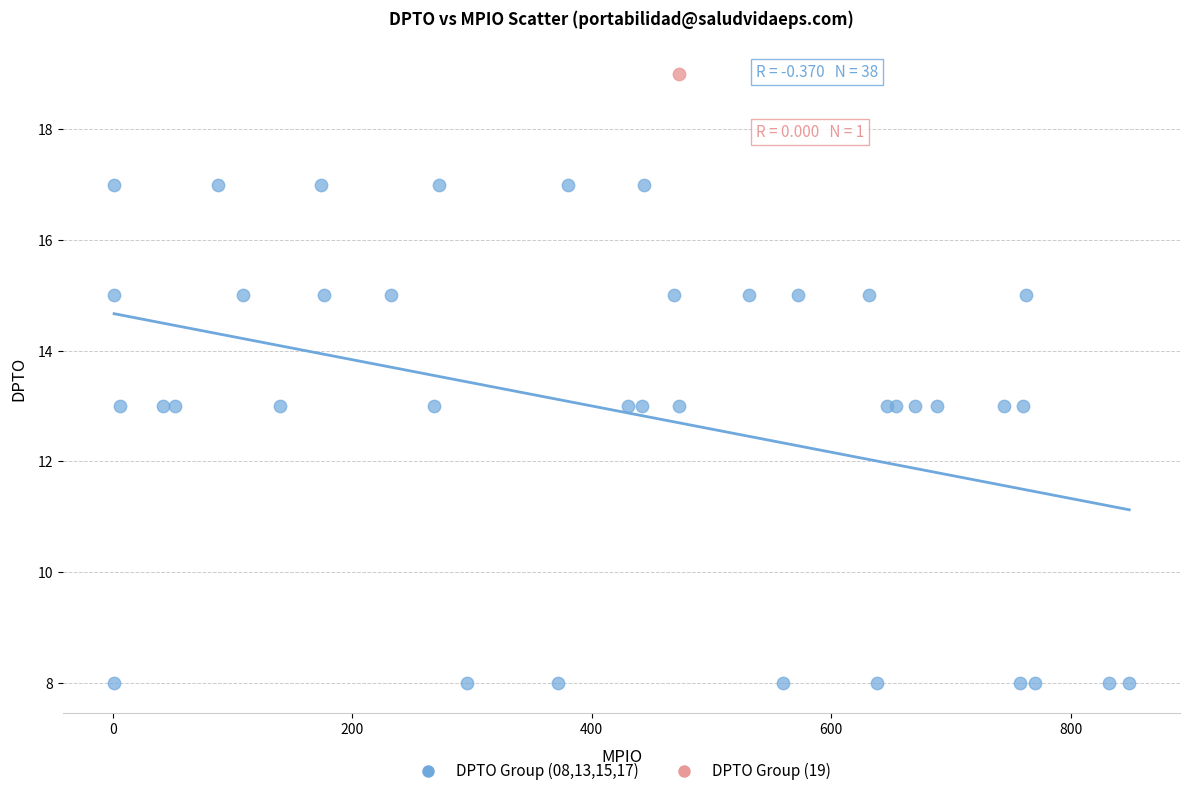

What are all the series names shown in the legend?

DPTO Group (08,13,15,17), DPTO Group (19)